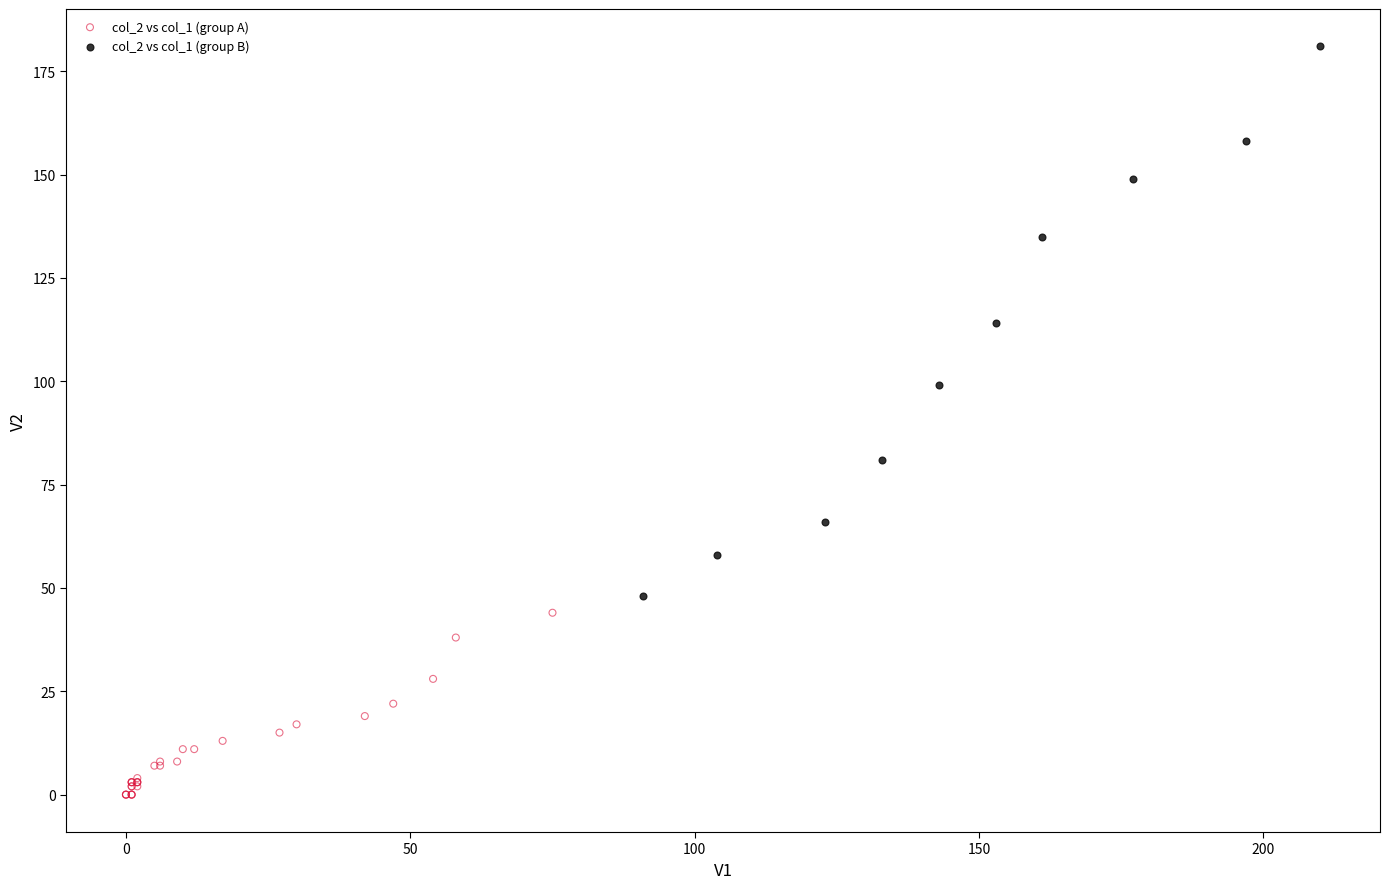

Which series reaches the maximum Y coordinate?

col_2 vs col_1 (group B)